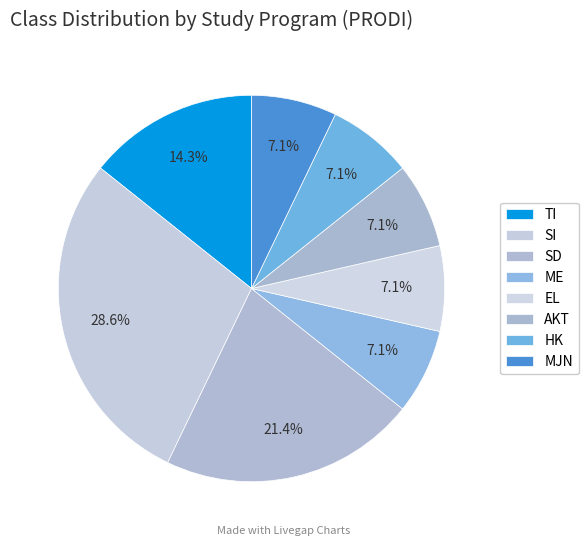

To the nearest percent, what is the combined percentage of ME and TI?

21%